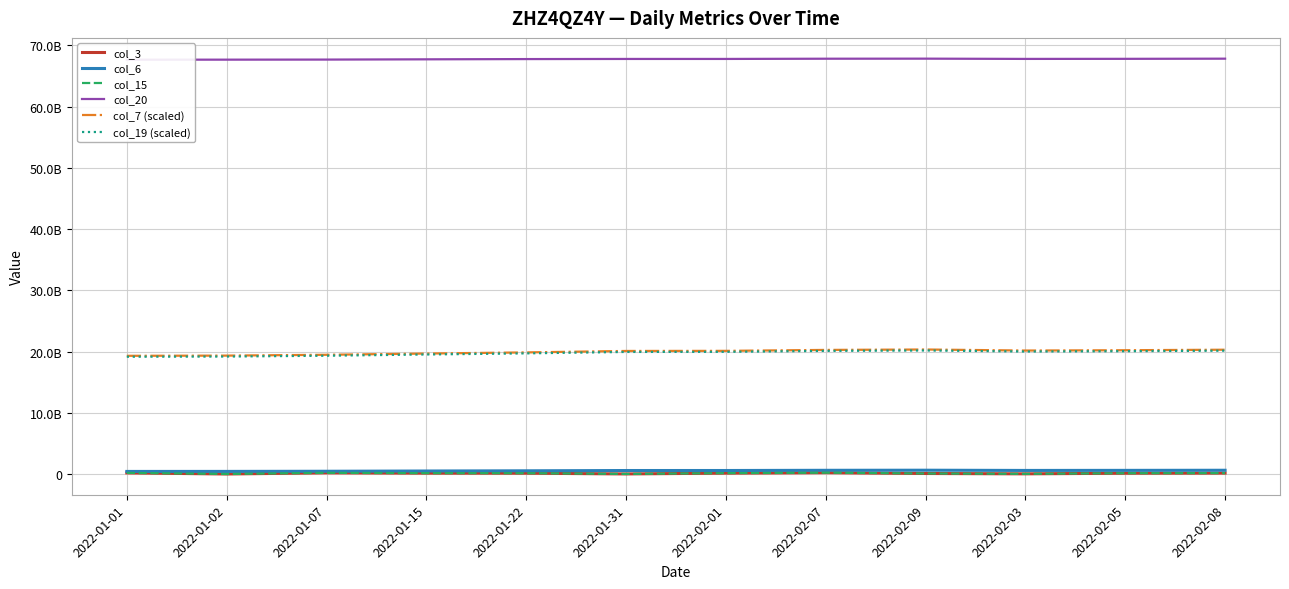

True or false: col_20 has a value of 67660220512.0 at 2022-01-01.

True